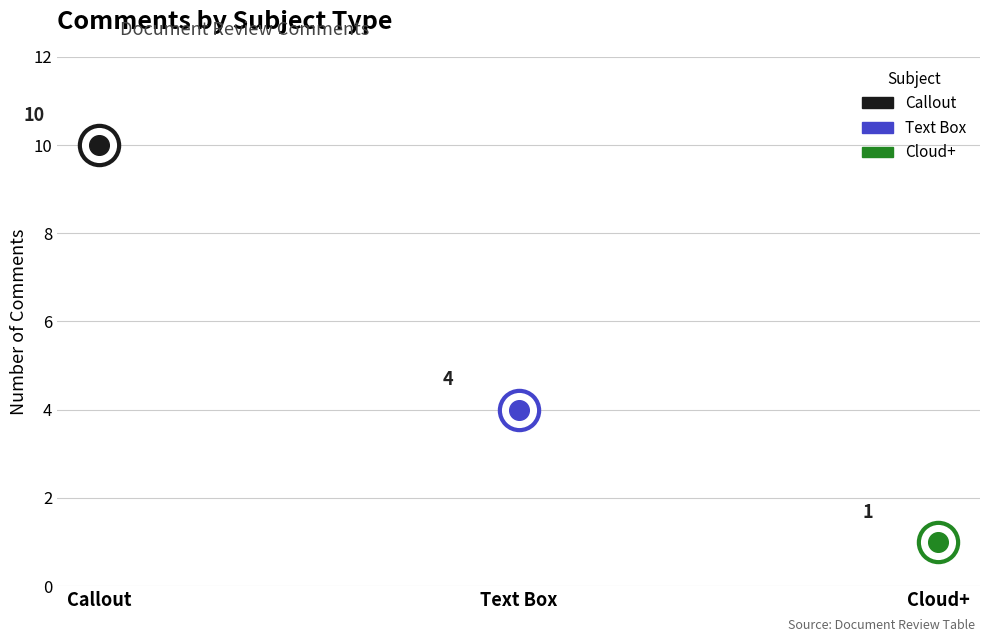

What is the change in value from Callout to Cloud+?

-9